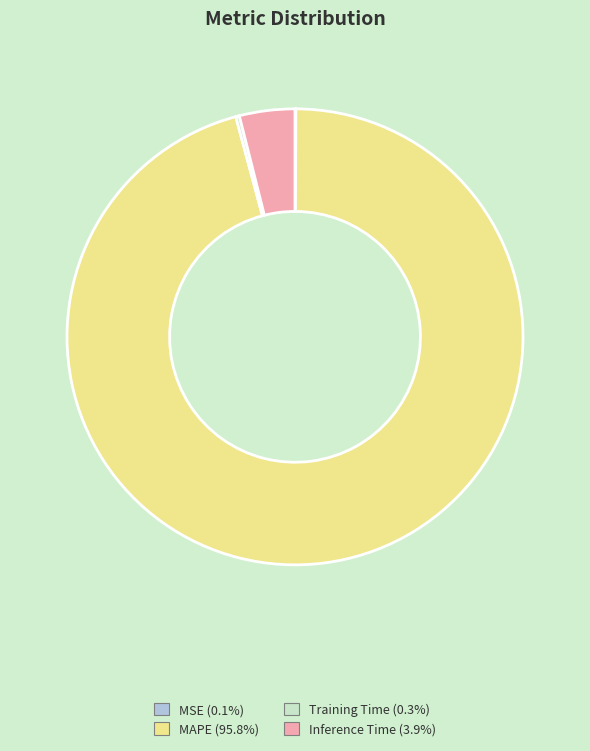

Does any single category account for the majority?

Yes